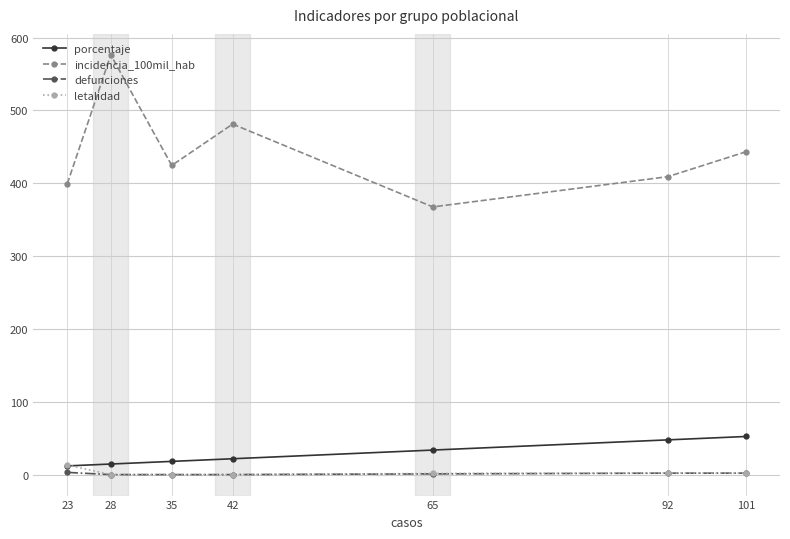

What is the value of the porcentaje point at the 2nd from the left?

14.5